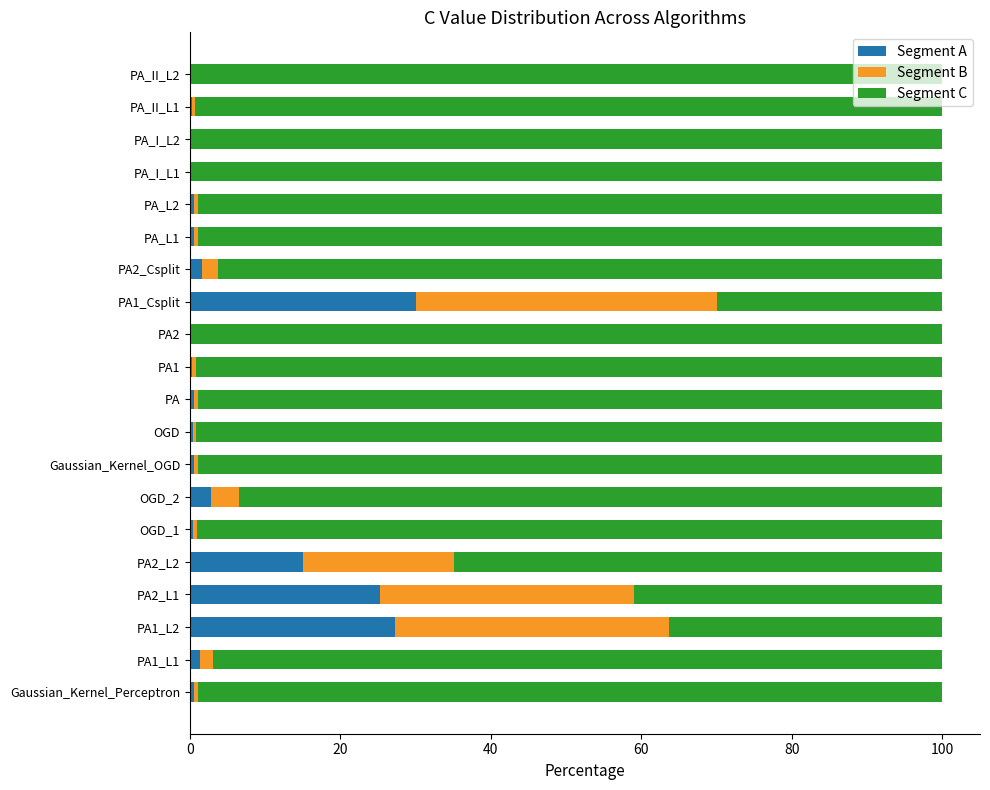

What is the highest value of the Segment A series?

30.0